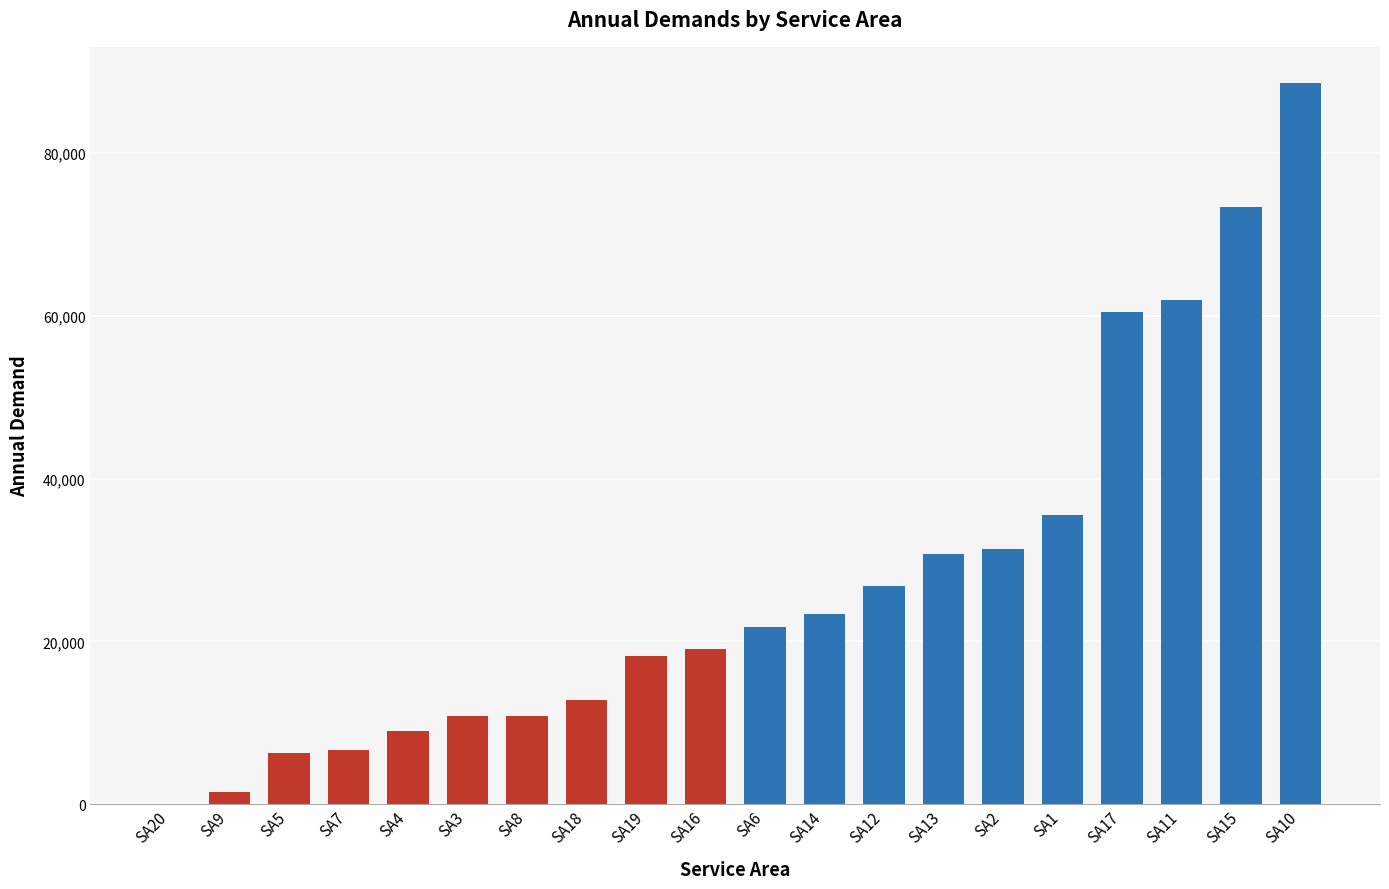

Where is the data nearest to the value 44300?

SA1